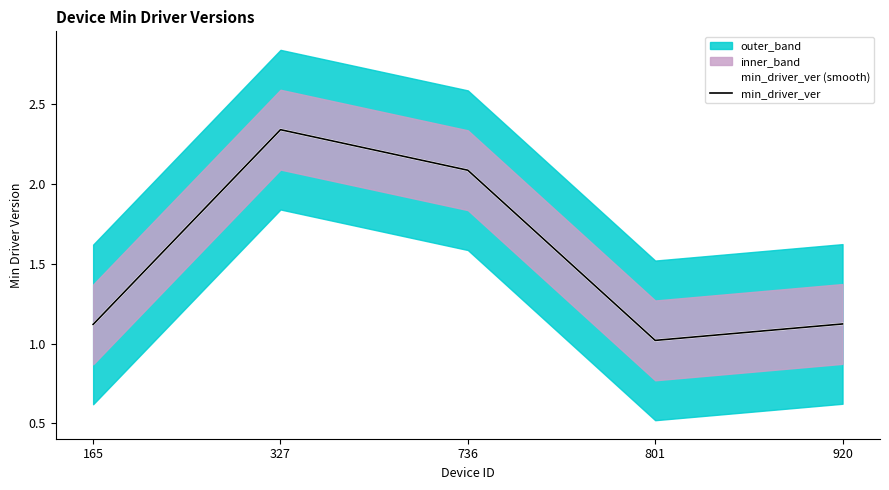

Does the chart have visible grid lines?

No